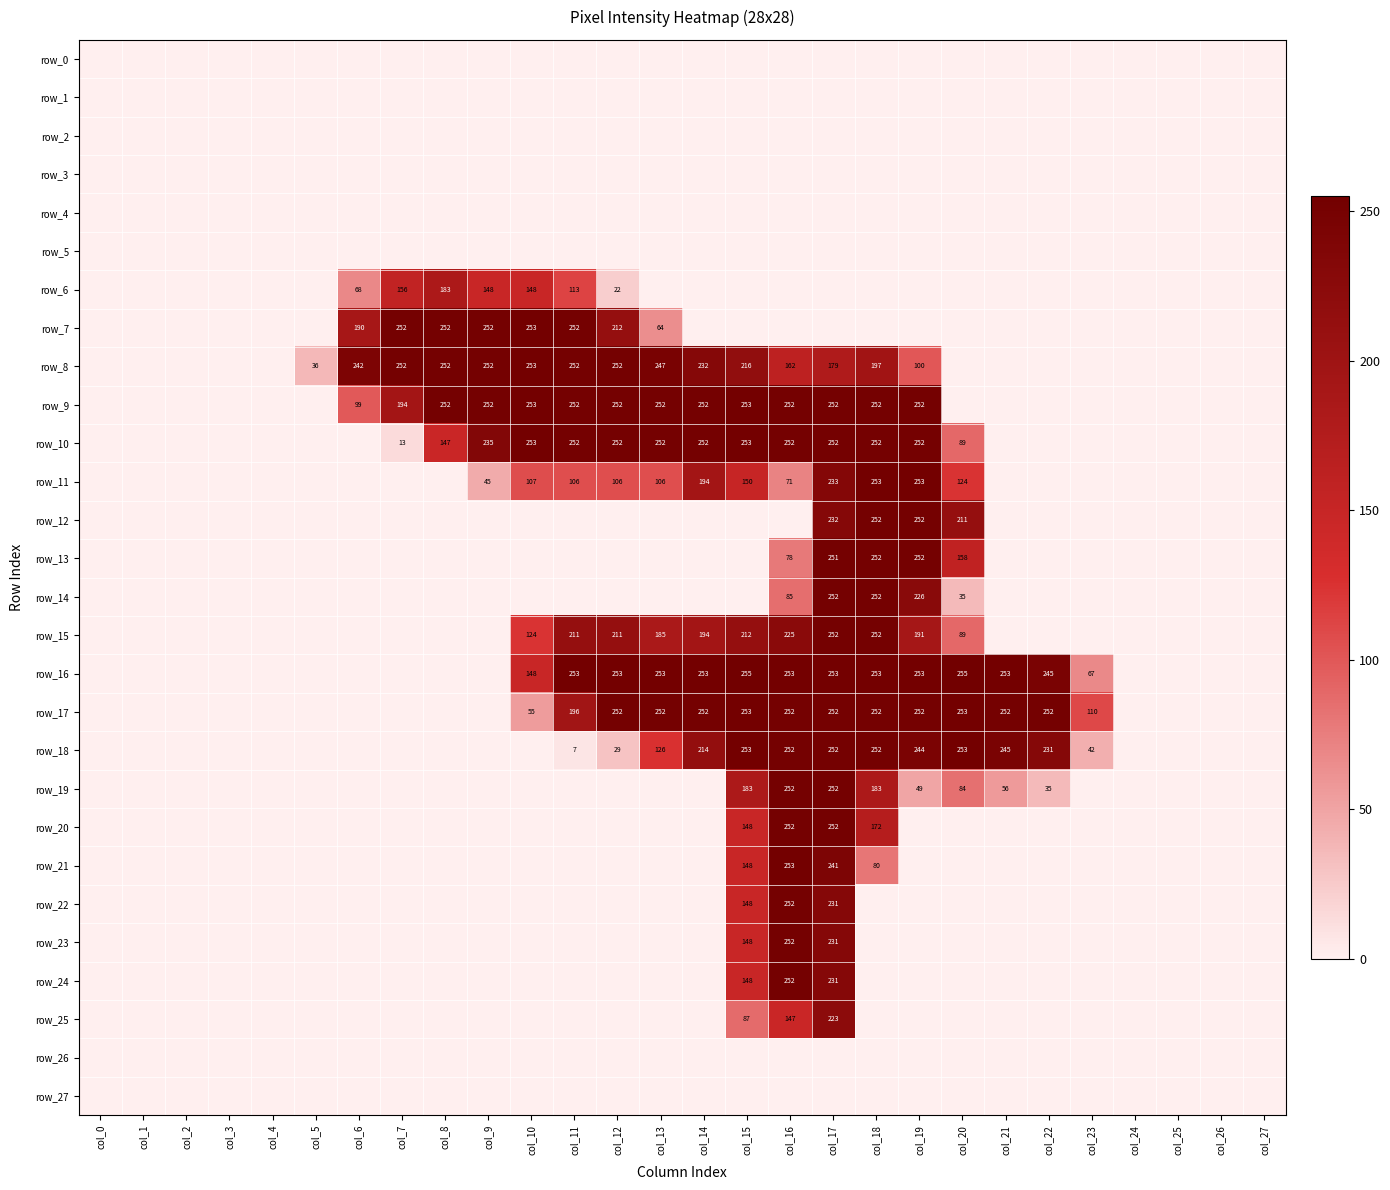

Between col_3 and col_7, which series saw the biggest shift?

row_7